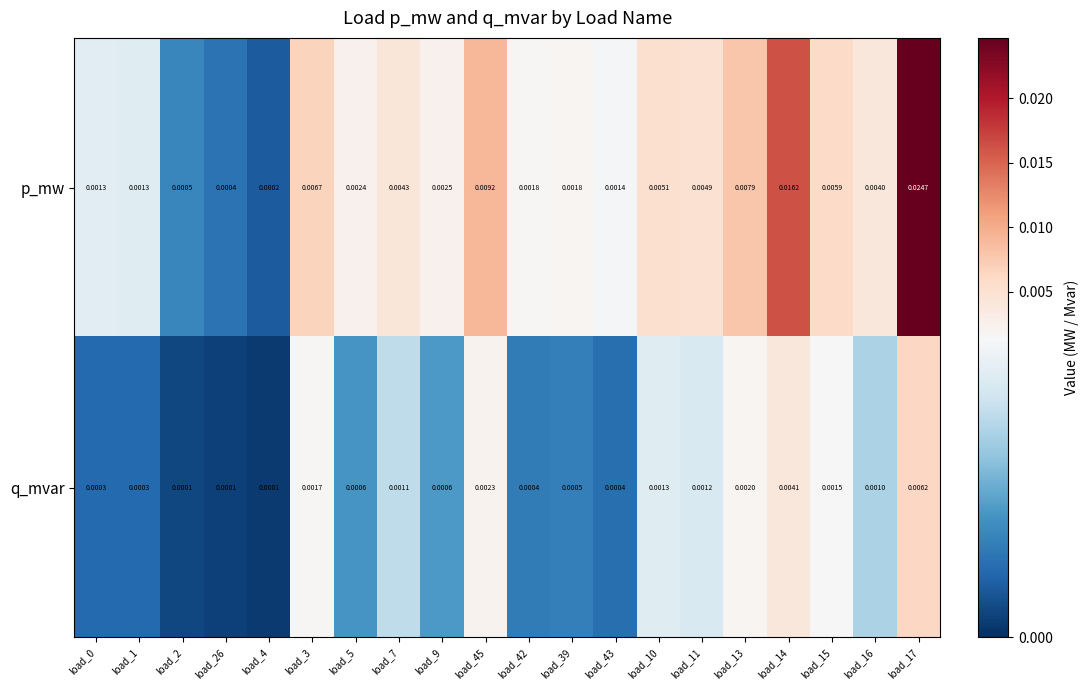

Between load_39 and load_13, which series saw the biggest shift?

p_mw